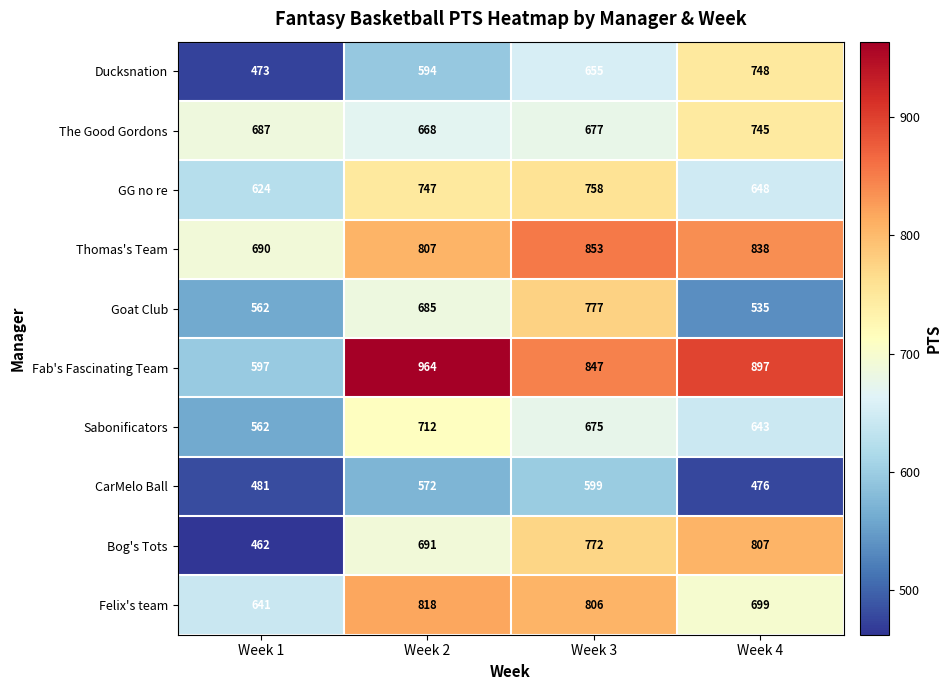

Rank the series by their maximum value, from lowest to highest.

CarMelo Ball, Sabonificators, The Good Gordons, Ducksnation, GG no re, Goat Club, Bog's Tots, Felix's team, Thomas's Team, Fab's Fascinating Team